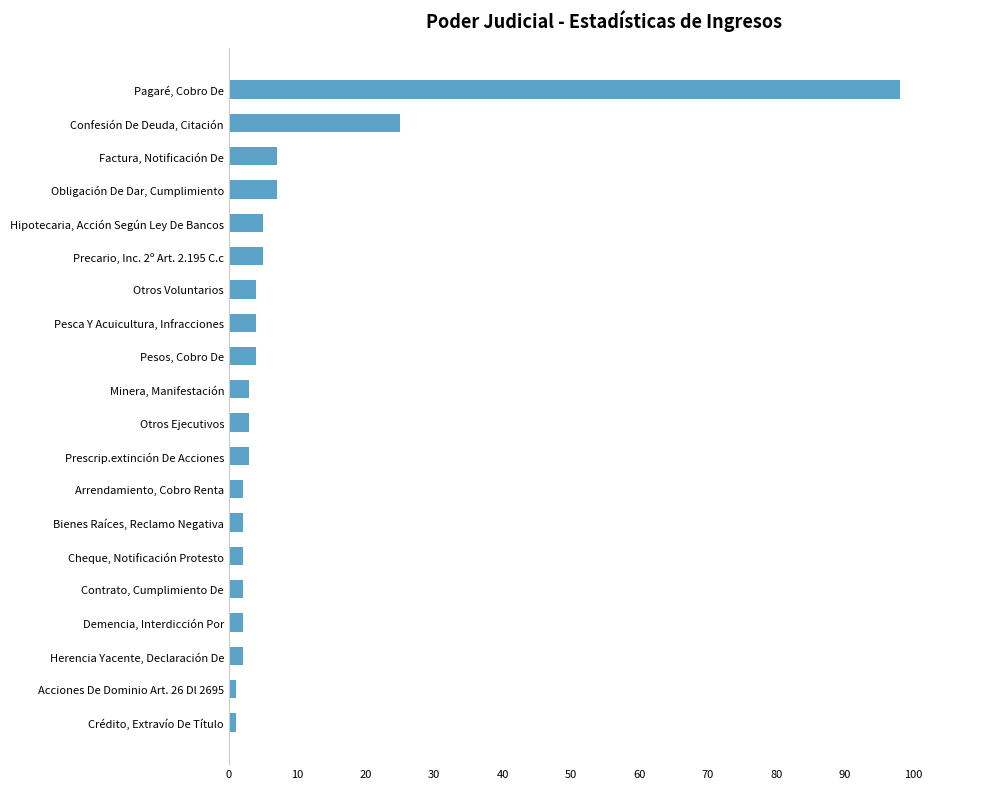

What is the greatest value displayed?

98